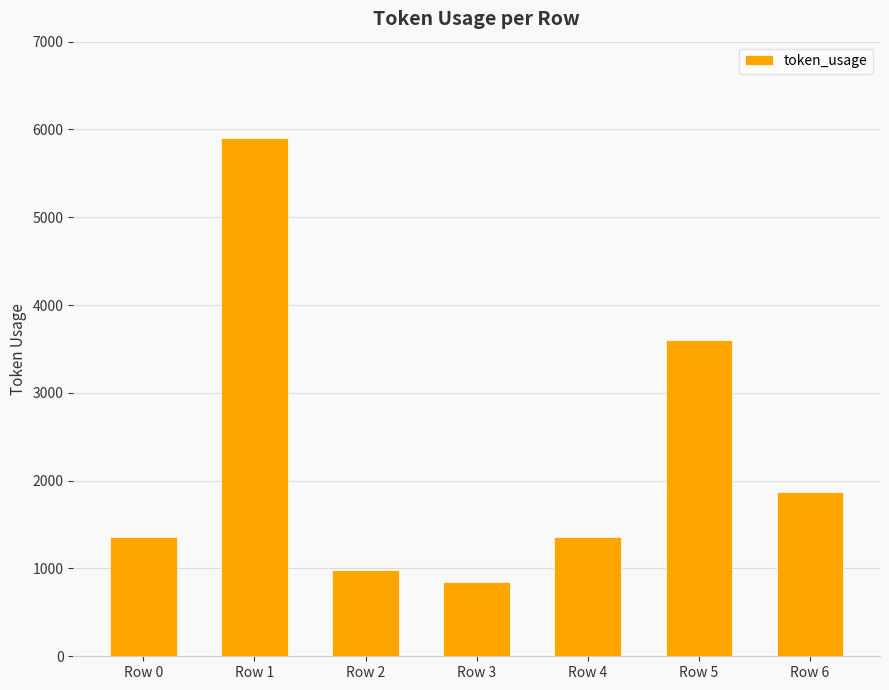

How many data points are less than 1362?

2